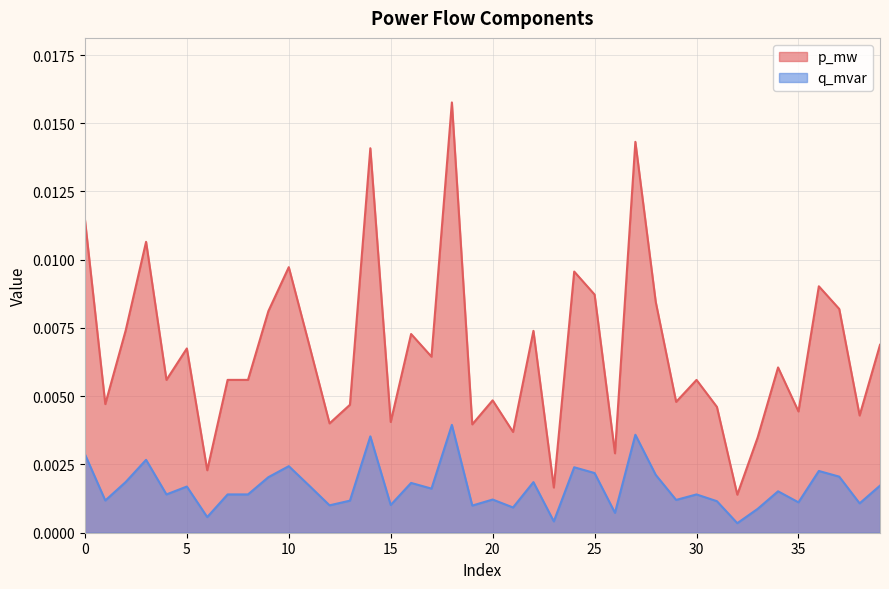

How many lines are shown in the chart?

2